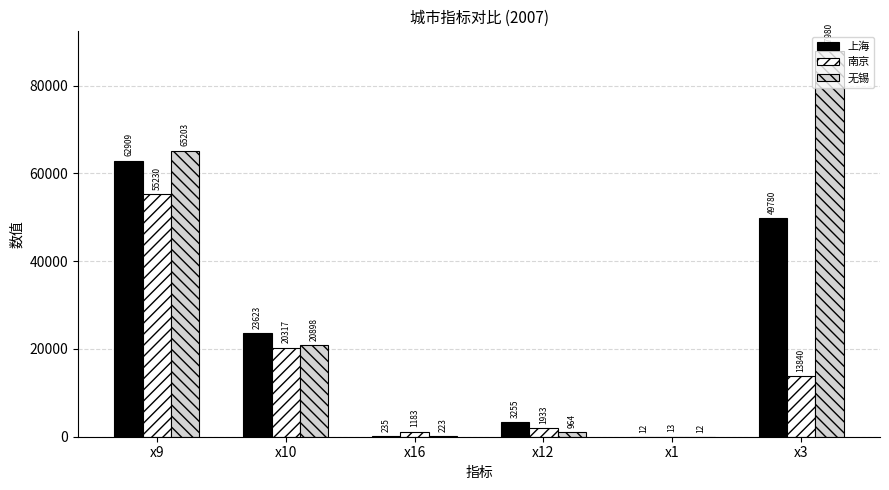

Which series changed the most between x9 and x1?

无锡